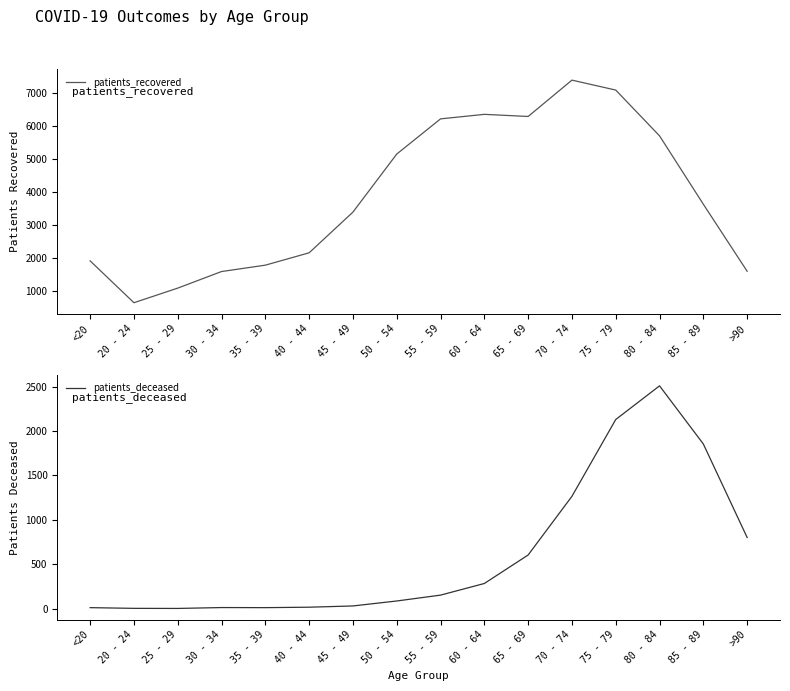

What is the difference between the highest and lowest values at >90?

810